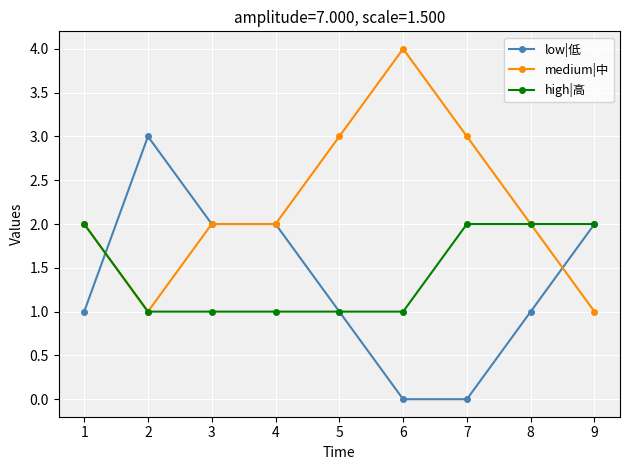

What is the lowest value of the high|高 series?

1